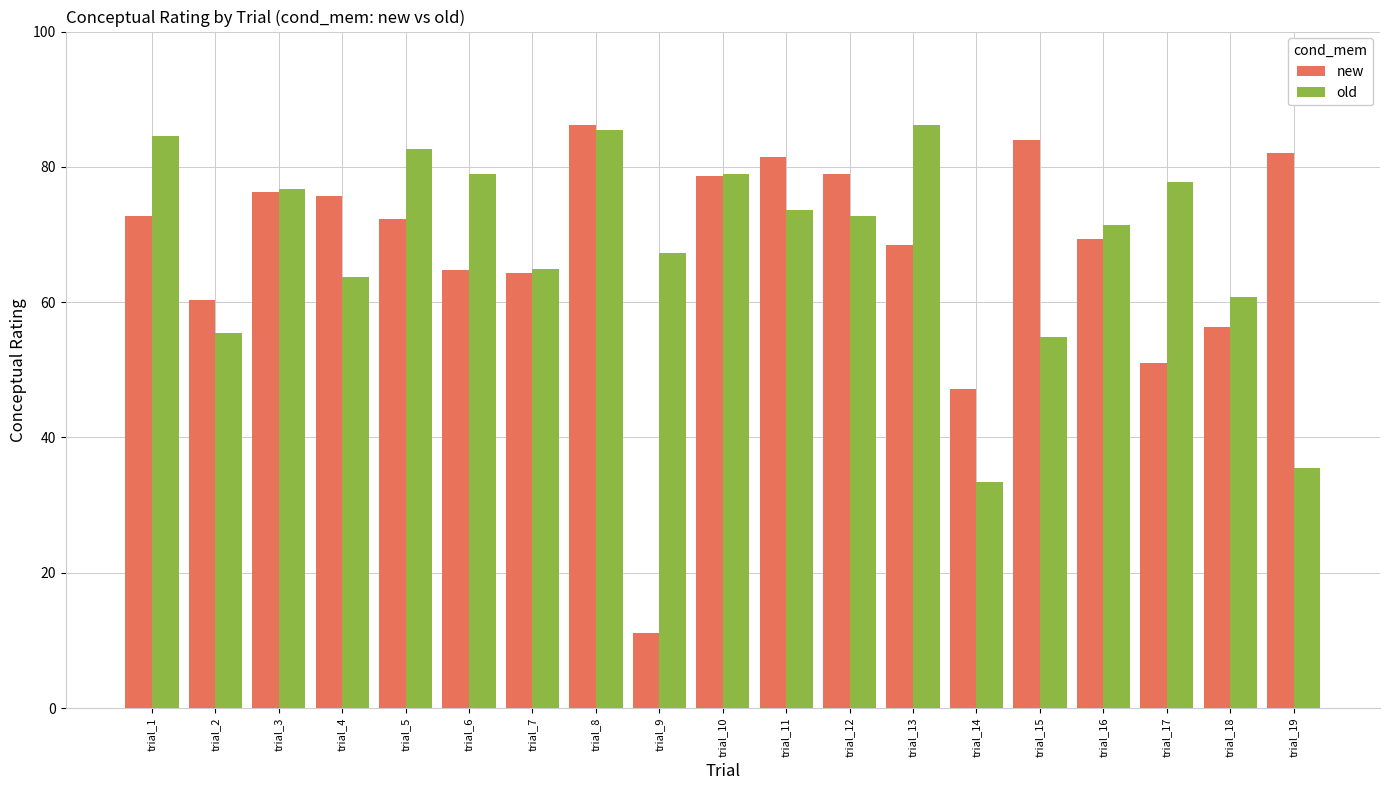

How many bars are there in each group?

2